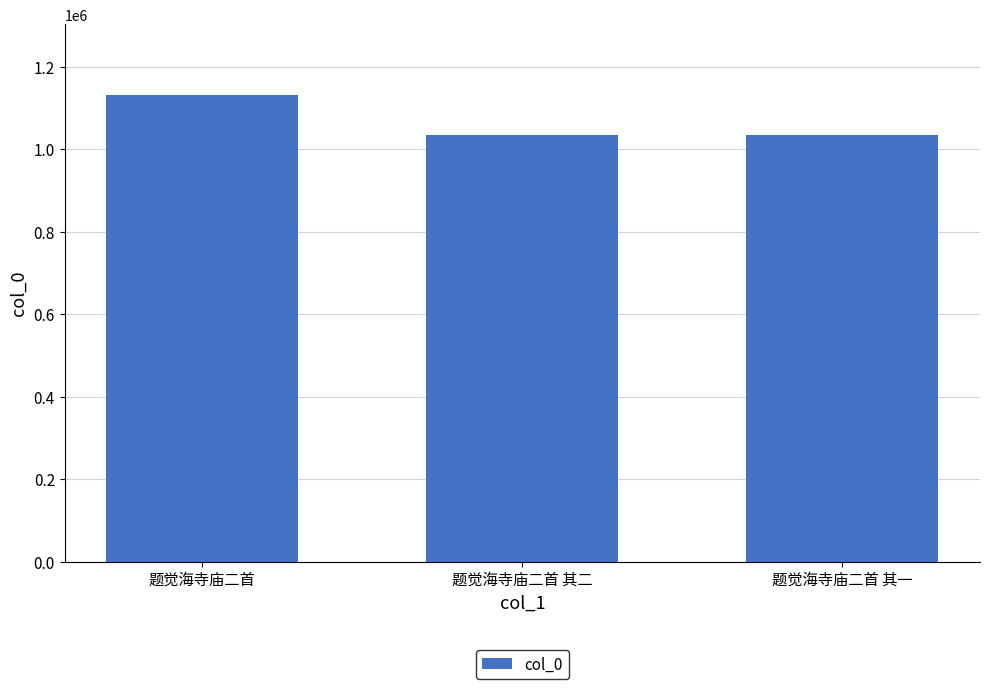

What is the label of the 3rd bar from the left?

题觉海寺庙二首 其一